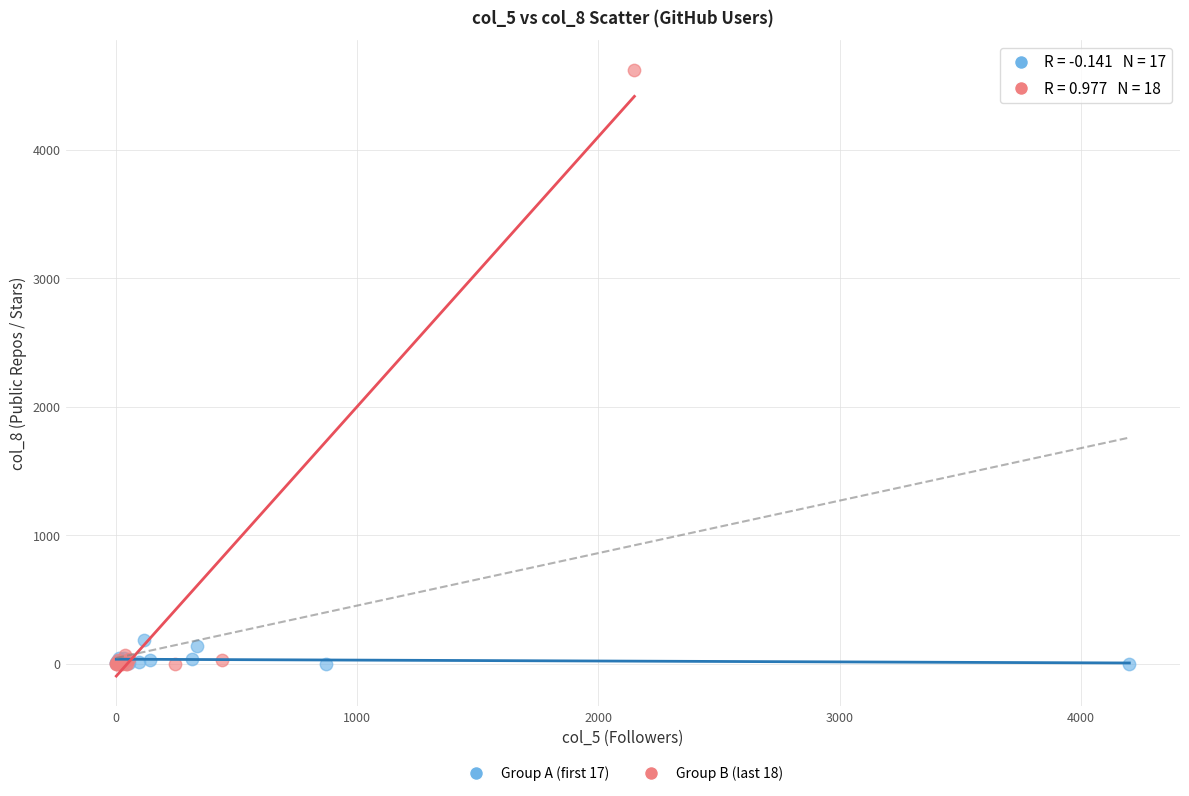

Which series contains the highest Y value?

Group B (last 18)